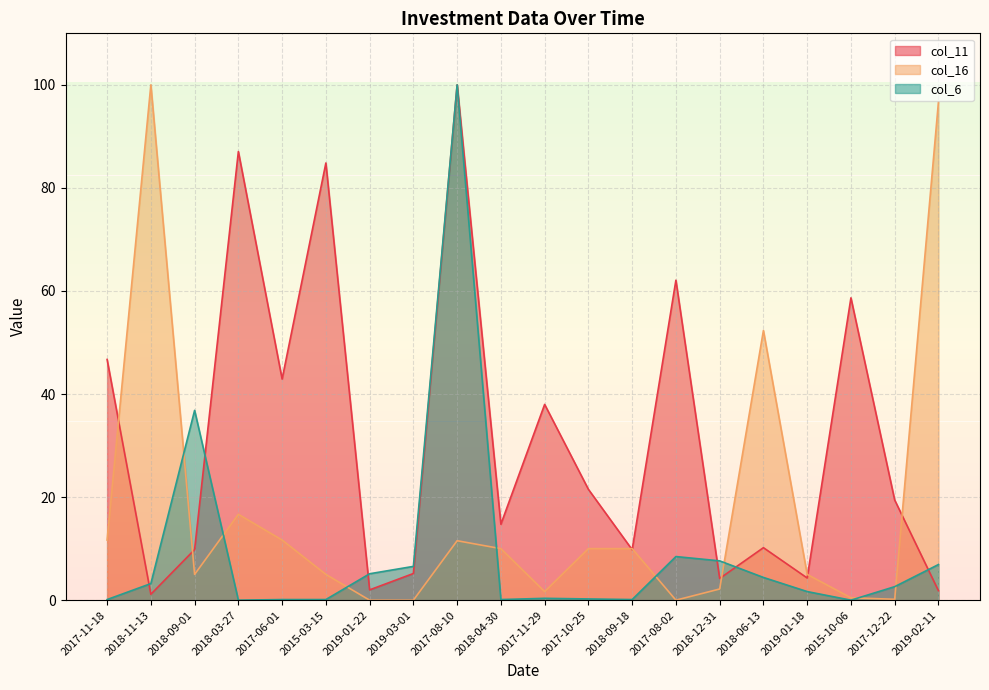

How many data points in col_11 are less than 19?

10